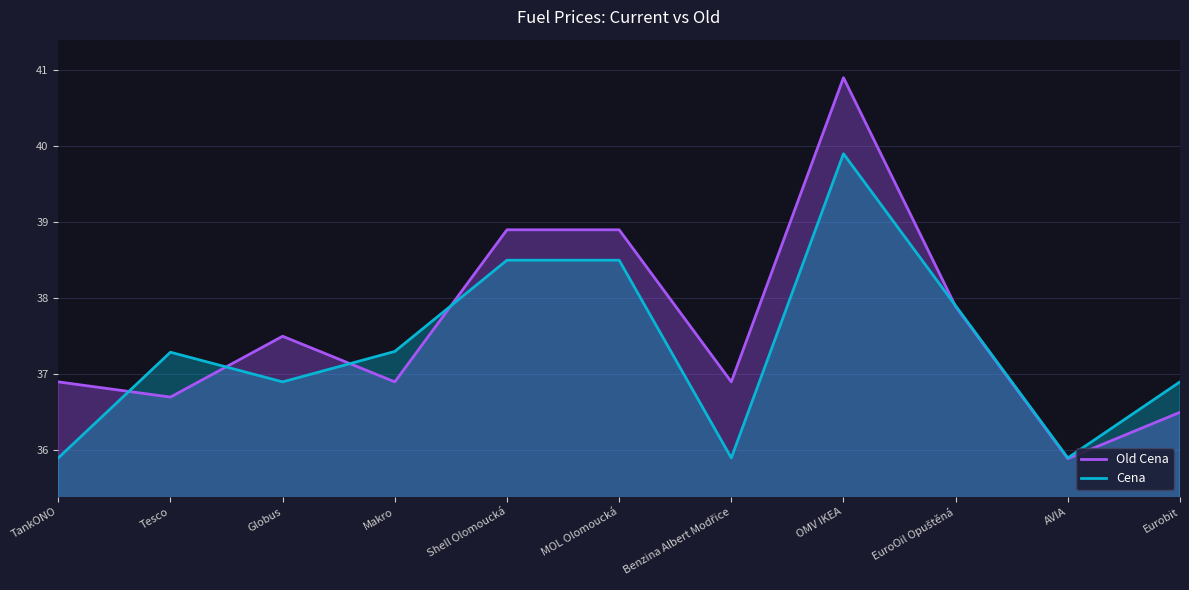

How many values in the Old Cena series are below 36?

1